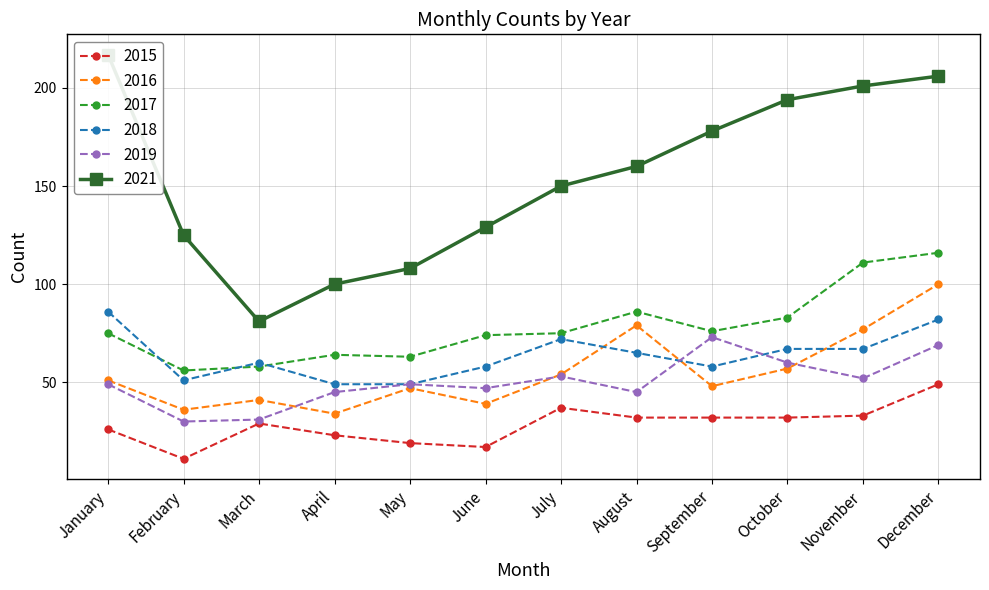

True or false: 2019 and 2017 cross at least once.

False